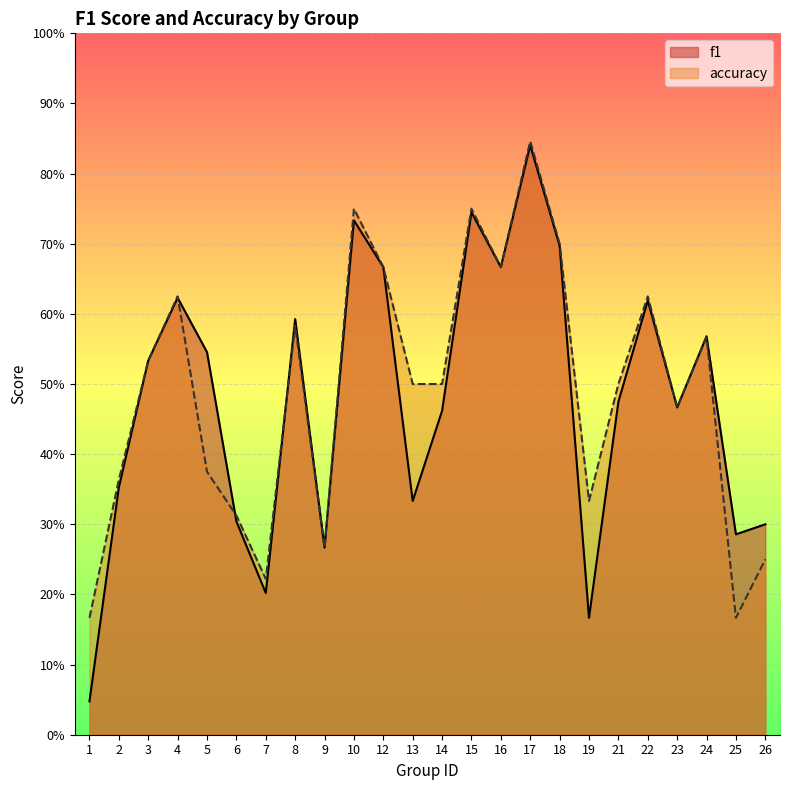

How many accuracy values are between 0 and 1?

24